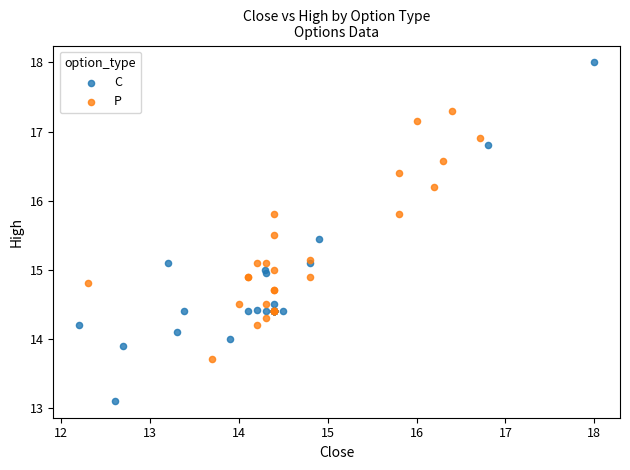

Which series has the largest Y range (max minus min)?

C